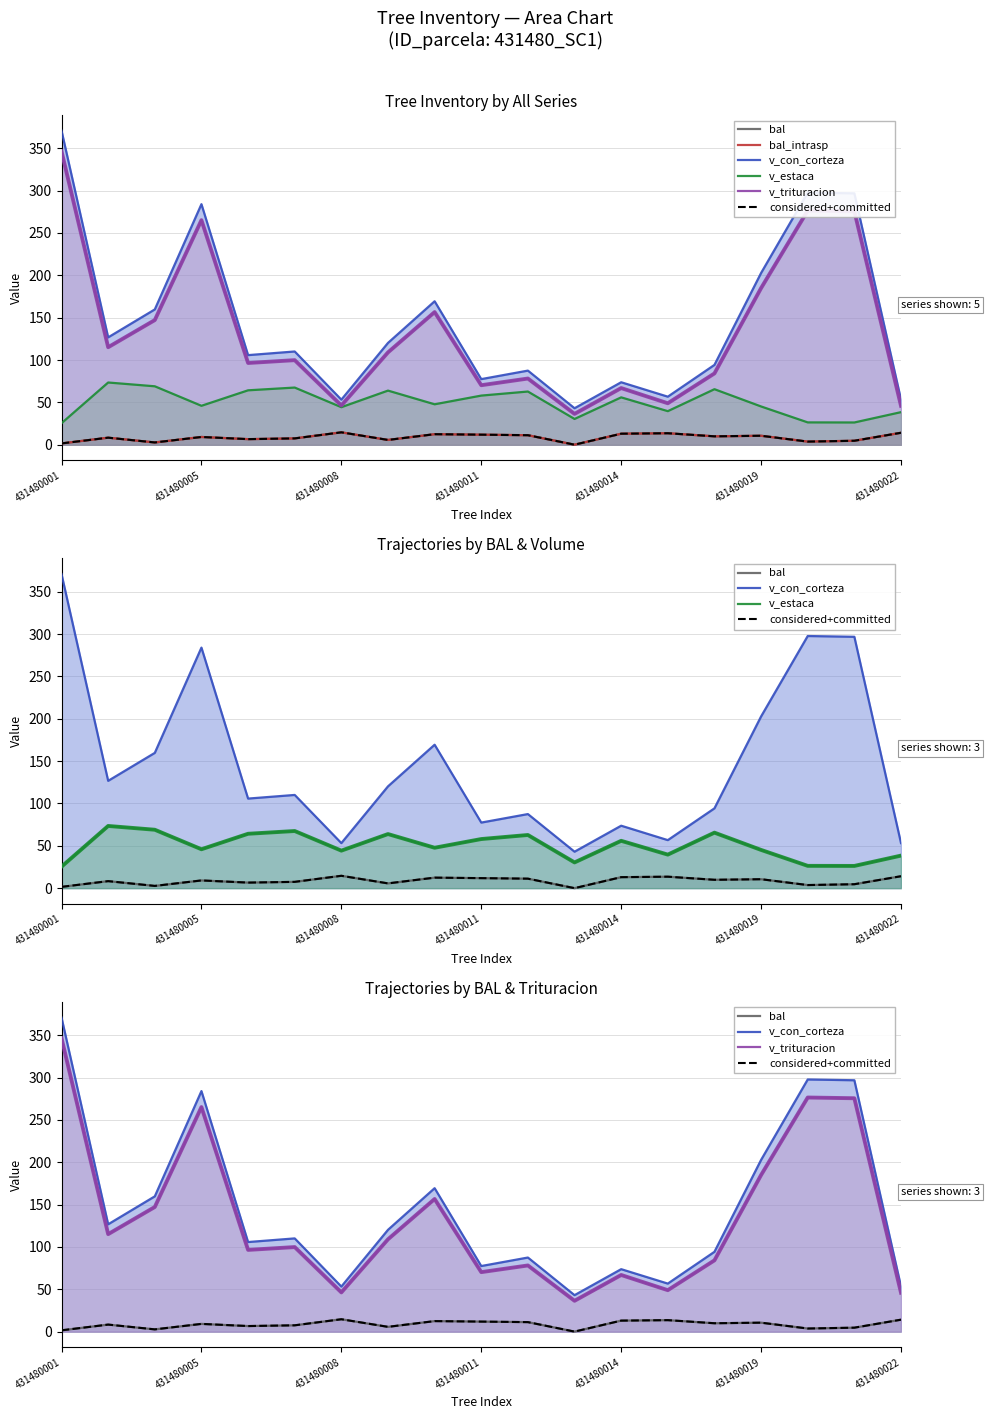

Reading left to right, list all the values displayed in this chart.

bal: 1.5	8.3	2.6	9.1	6.6	7.4	14.6	5.6	12.4	11.8	11.2	0.0	13.0	13.5	9.9	10.6	3.6	4.6	14.1
bal_intrasp: 1.5	8.3	2.6	9.1	6.6	7.4	14.6	5.6	12.4	11.8	11.2	0.0	13.0	13.5	9.9	10.6	3.6	4.6	14.1
v_con_corteza: 370.8	126.7	159.7	284.0	105.8	110.1	53.2	120.2	169.4	77.4	87.5	43.0	73.7	56.7	94.2	202.7	297.7	296.8	53.2
v_estaca: 25.4	73.4	69.0	45.9	64.2	67.5	44.3	63.9	47.7	58.0	62.8	30.4	55.9	39.6	65.5	45.1	26.3	26.2	38.4
v_trituracion: 346.3	115.1	147.1	265.1	96.5	99.8	46.3	109.0	156.6	70.2	78.1	36.4	66.9	48.9	84.2	184.9	276.4	275.6	45.9
considered+committed: 1.5	8.3	2.6	9.1	6.6	7.4	14.6	5.6	12.4	11.8	11.2	0.0	13.0	13.5	9.9	10.6	3.6	4.6	14.1